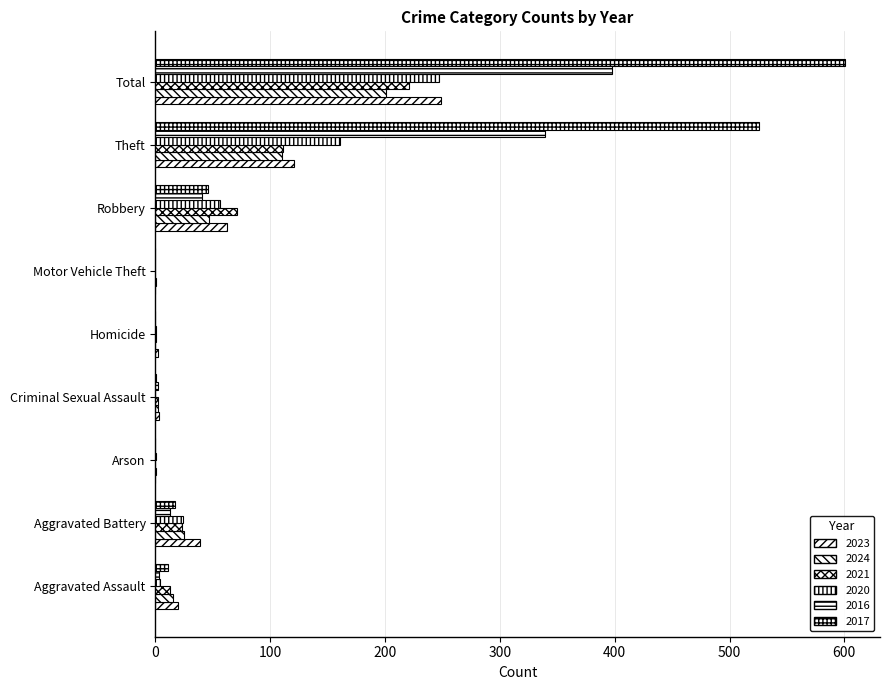

Rank the series at Arson from lowest to highest value.

2023, 2021, 2016, 2017, 2024, 2020